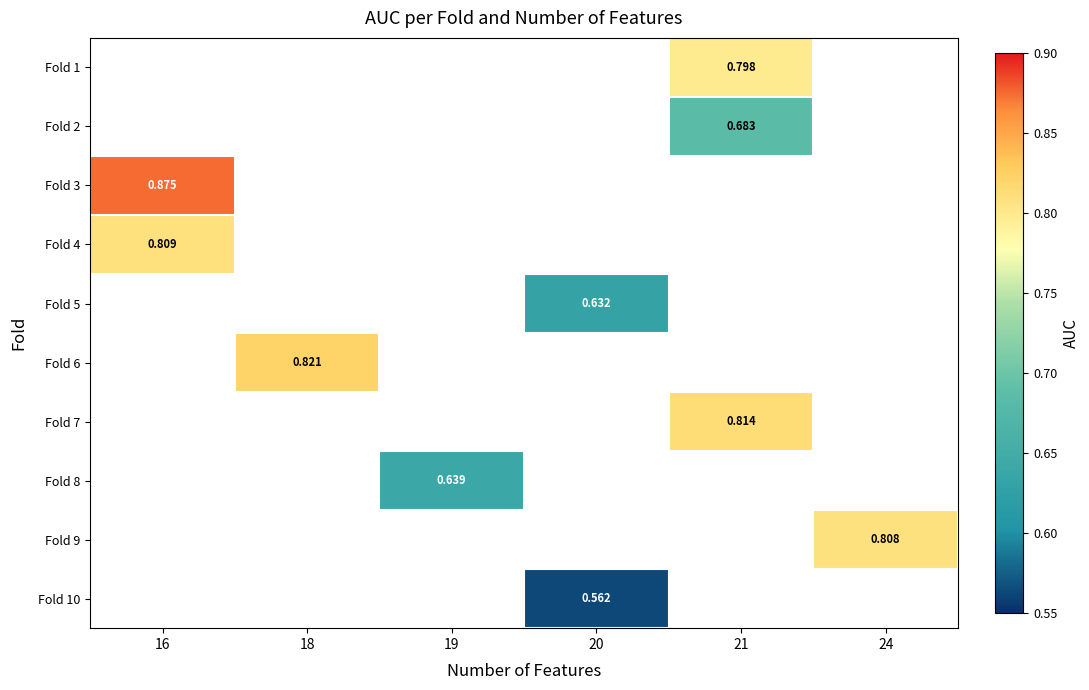

At which label is Fold 3 closest to 0?

16